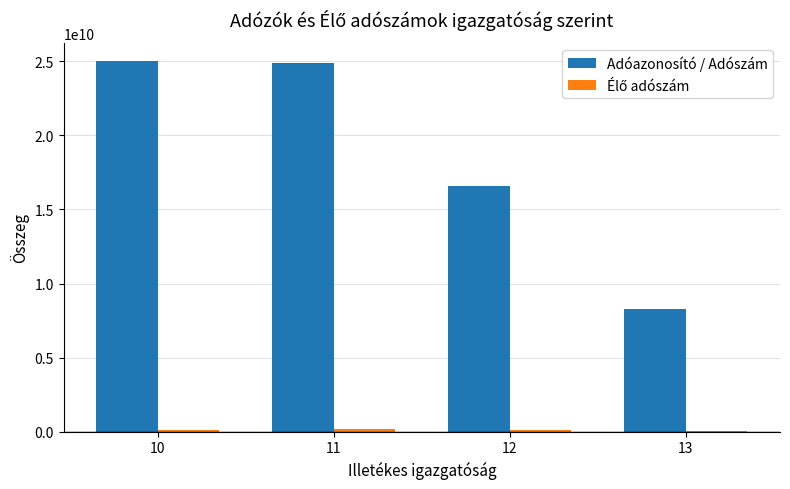

What is the total value across all series at 10?

25140885925